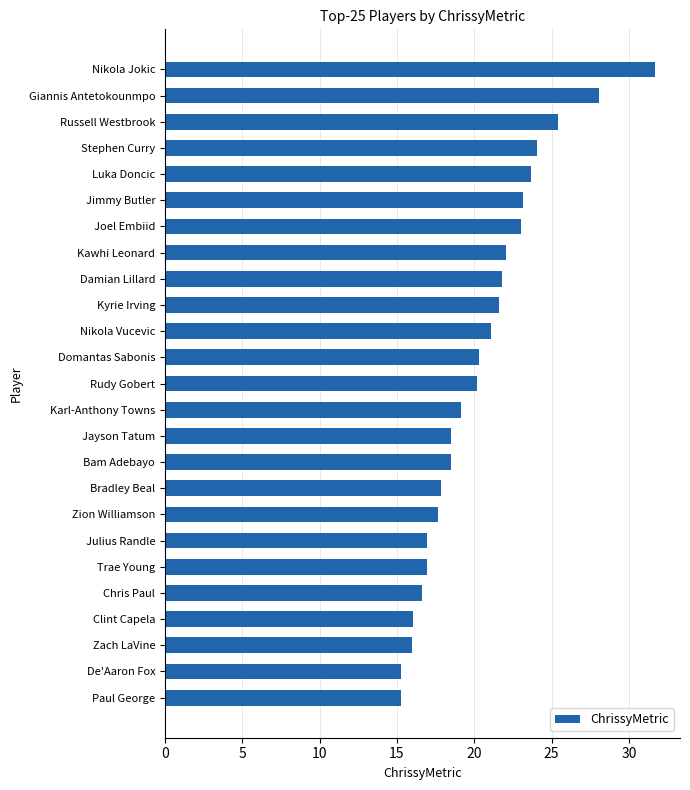

What value does the data have at Jayson Tatum?

18.5